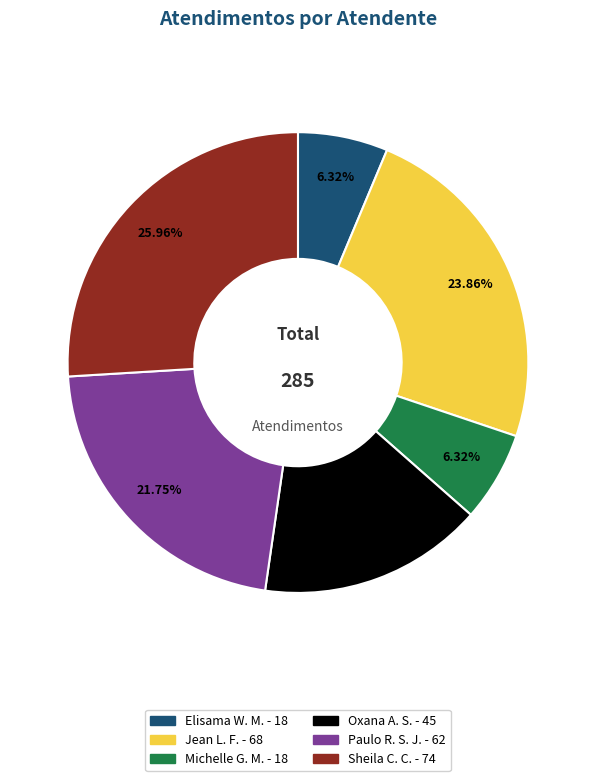

Does any single category account for the majority?

No